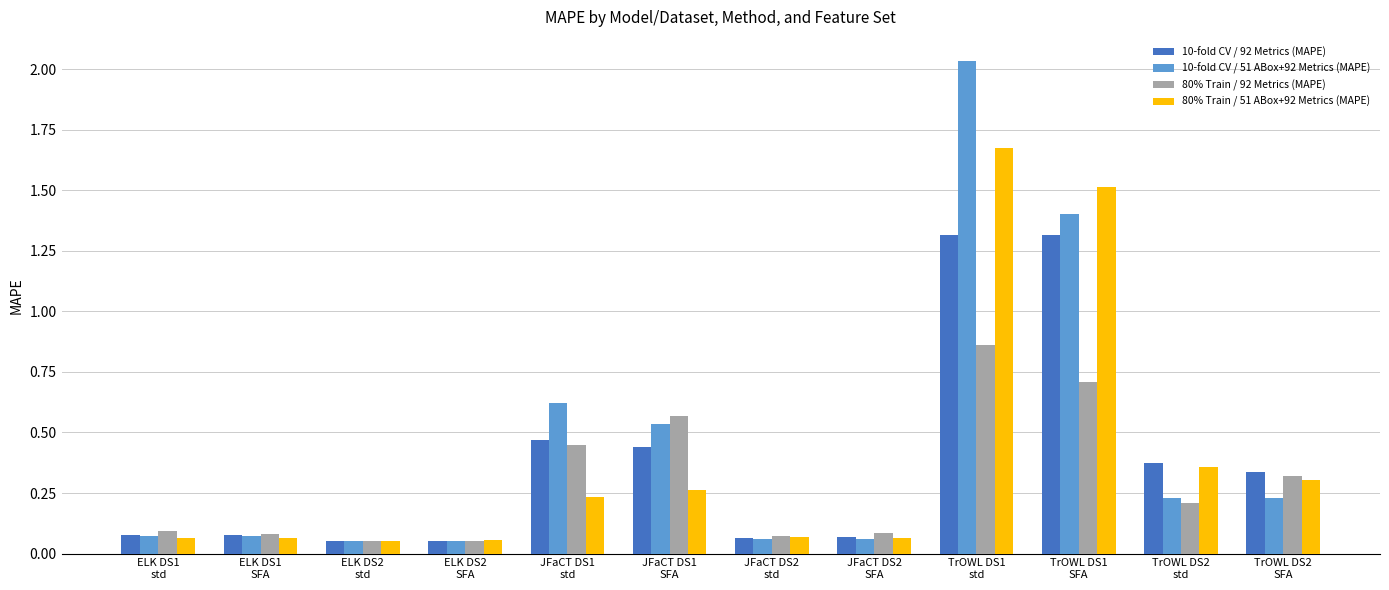

List the series in order of their peak value, lowest first.

80% Train / 92 Metrics (MAPE), 10-fold CV / 92 Metrics (MAPE), 80% Train / 51 ABox+92 Metrics (MAPE), 10-fold CV / 51 ABox+92 Metrics (MAPE)